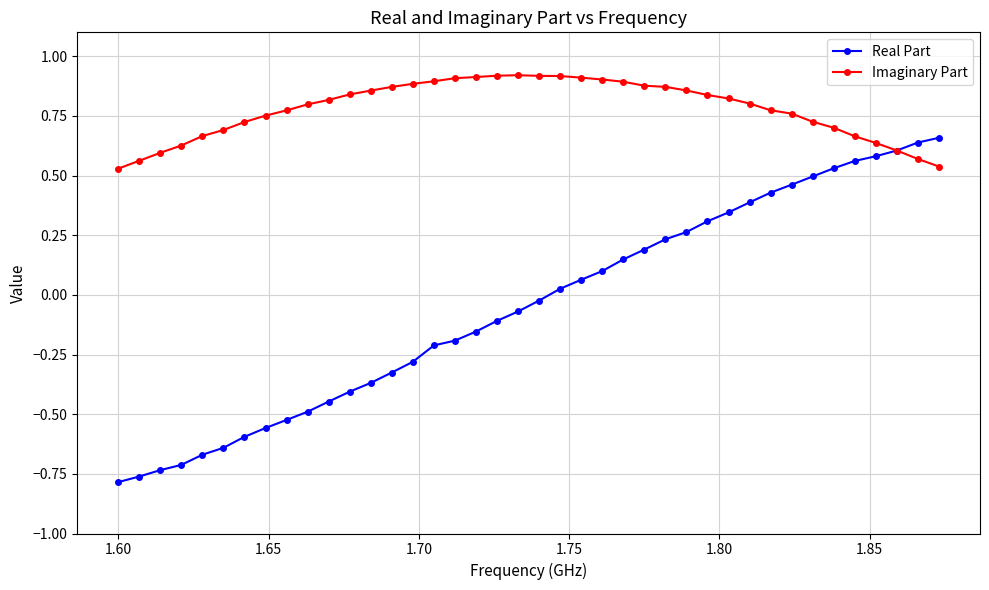

Which series has the widest spread of values?

Real Part